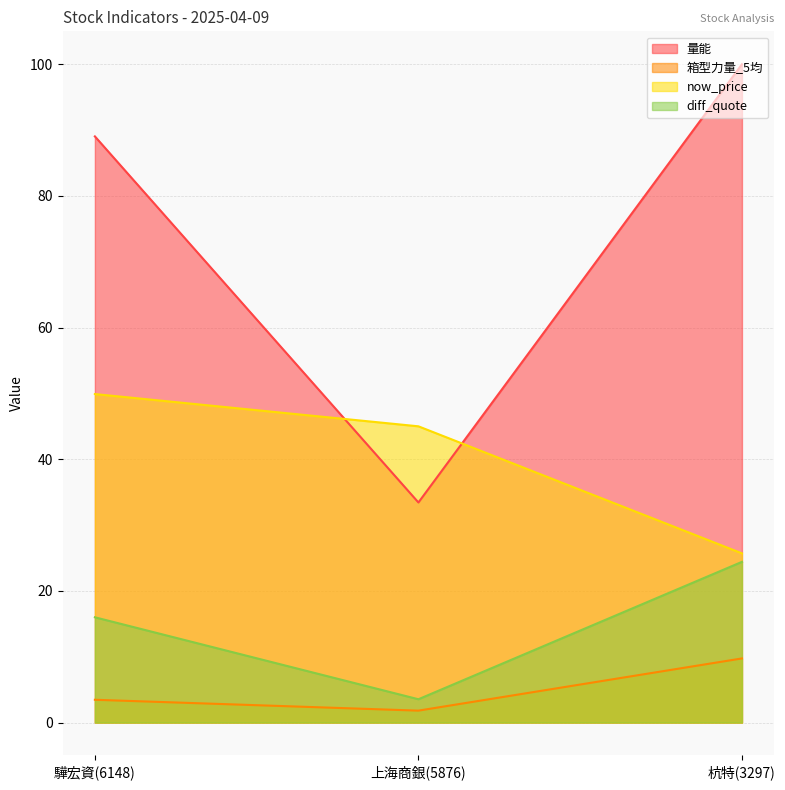

Rank the categories by now_price value from lowest to highest.

杭特(3297), 上海商銀(5876), 驊宏資(6148)